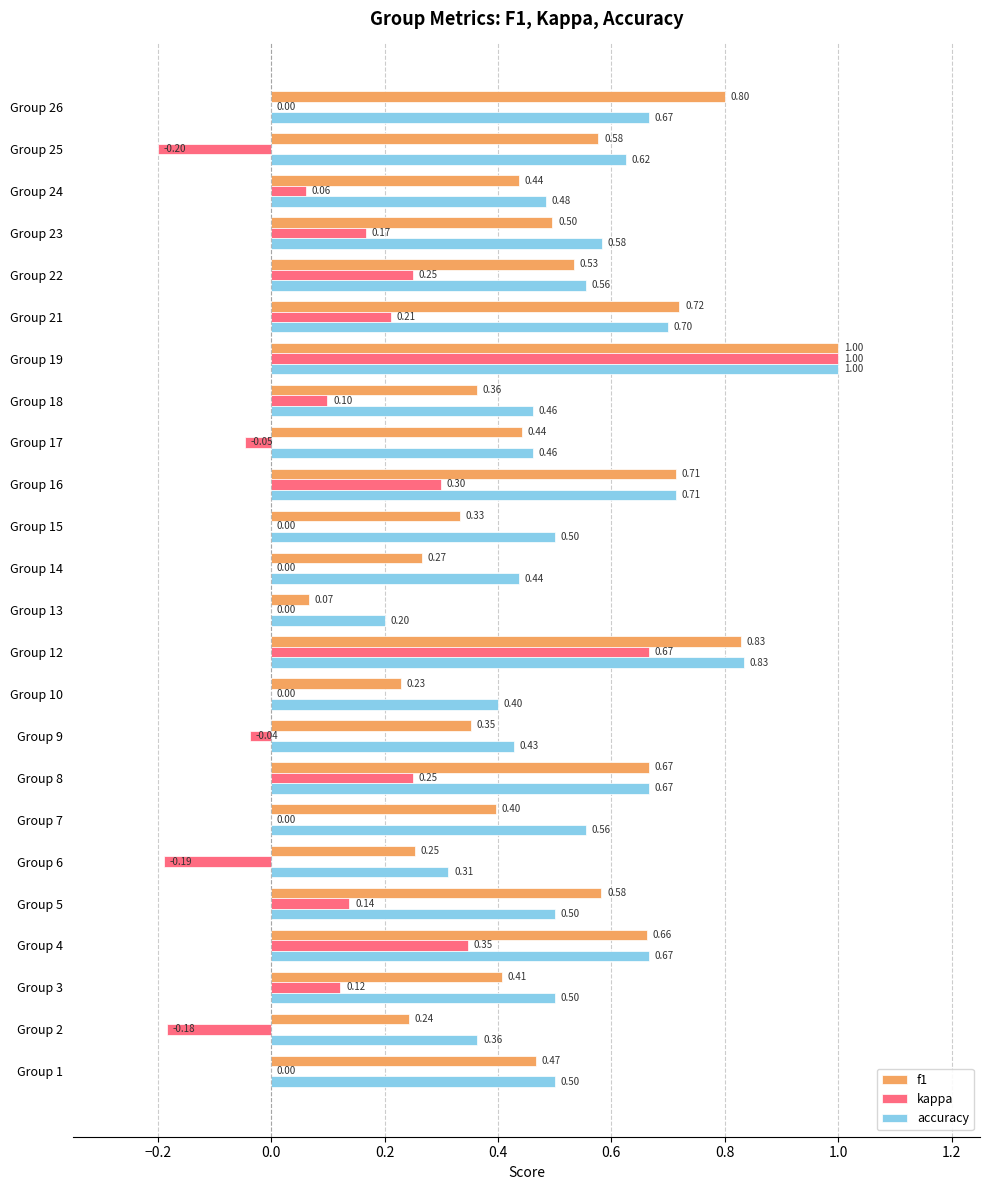

What is the sum of all accuracy values?

13.1